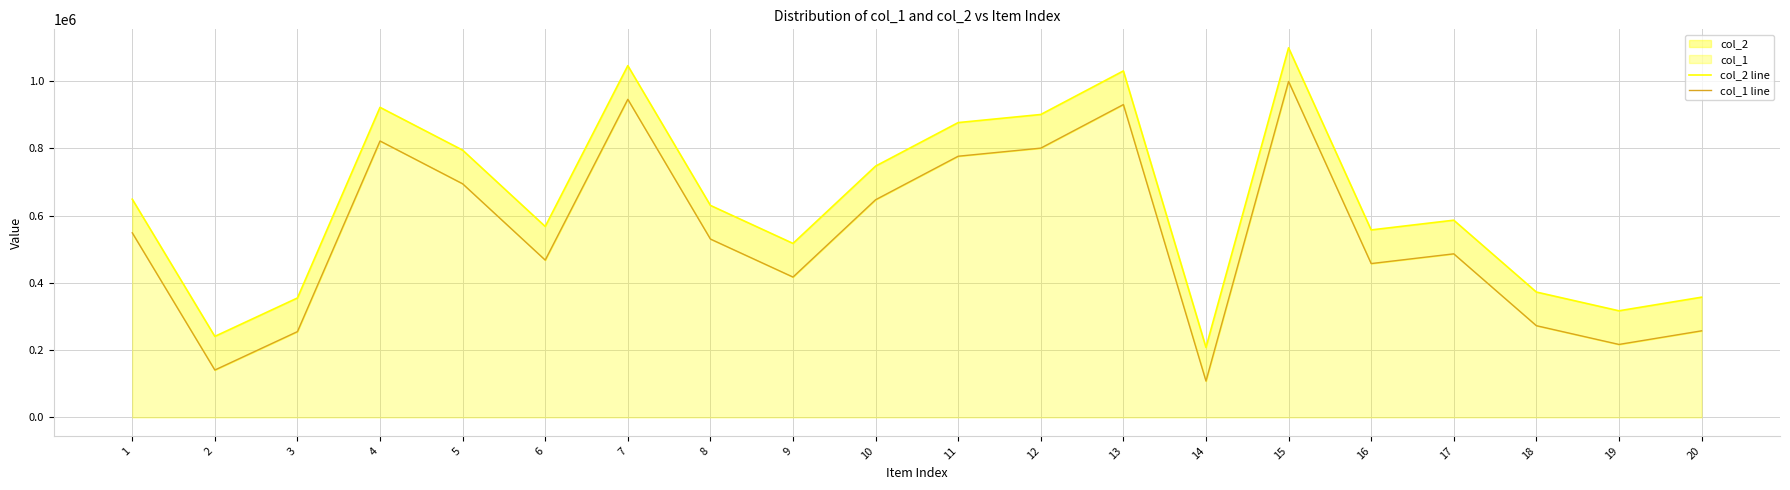

True or false: col_2 line has a value of 611752 at 20.

False